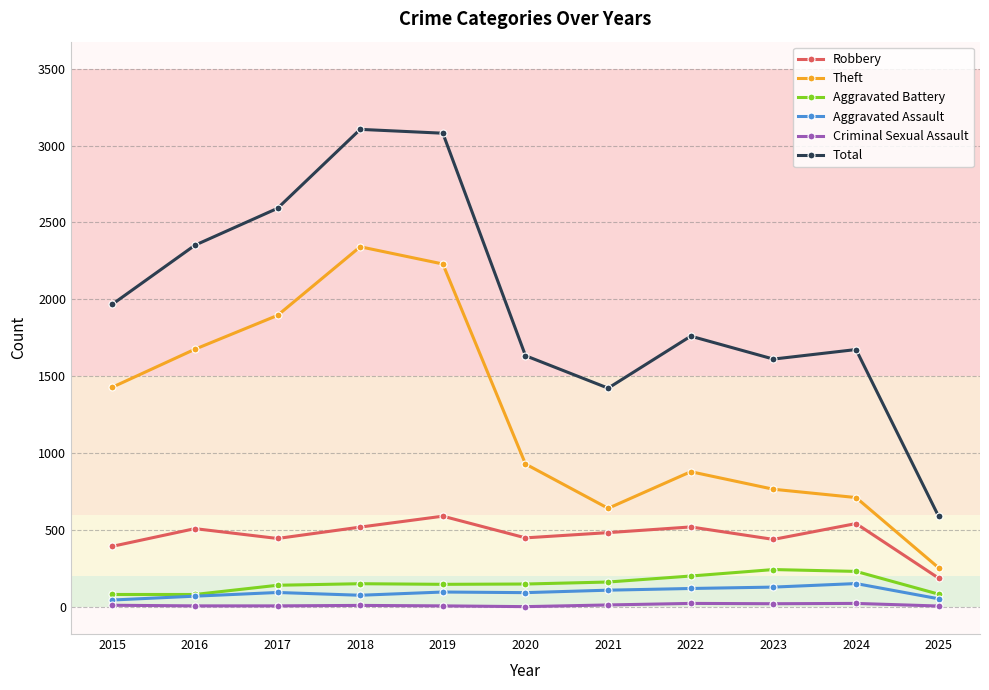

List the series in order of their peak value, lowest first.

Criminal Sexual Assault, Aggravated Assault, Aggravated Battery, Robbery, Theft, Total